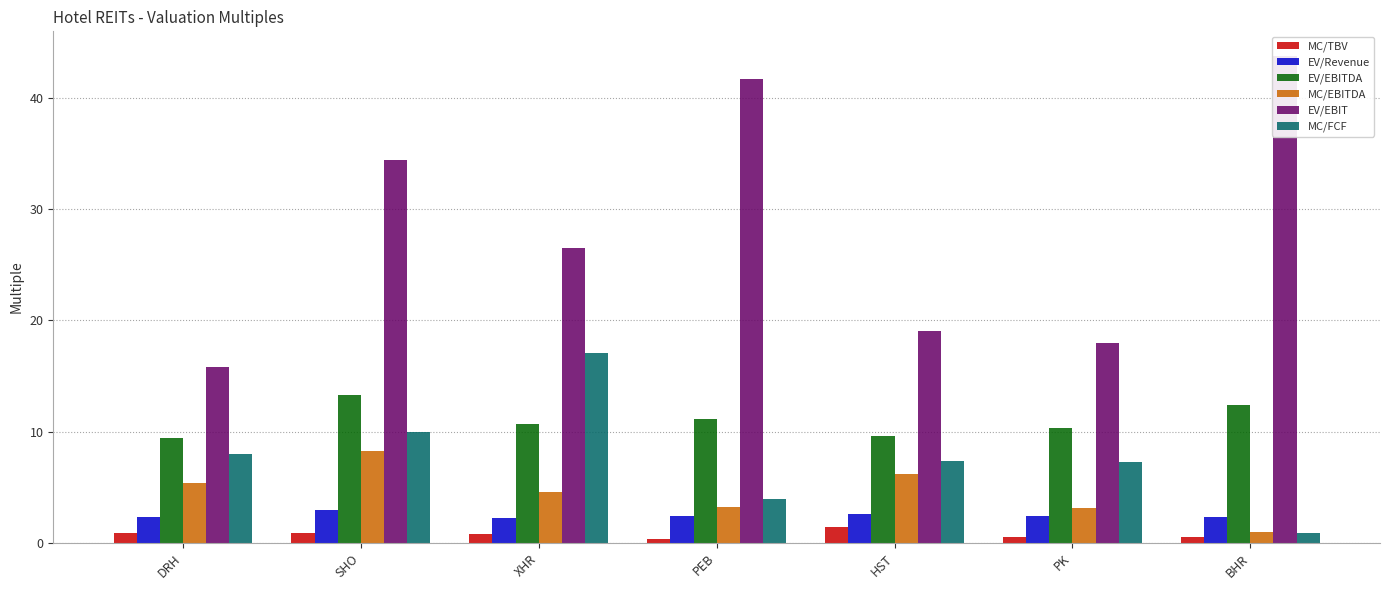

The value of EV/Revenue at PEB is 2.4. True or false?

True